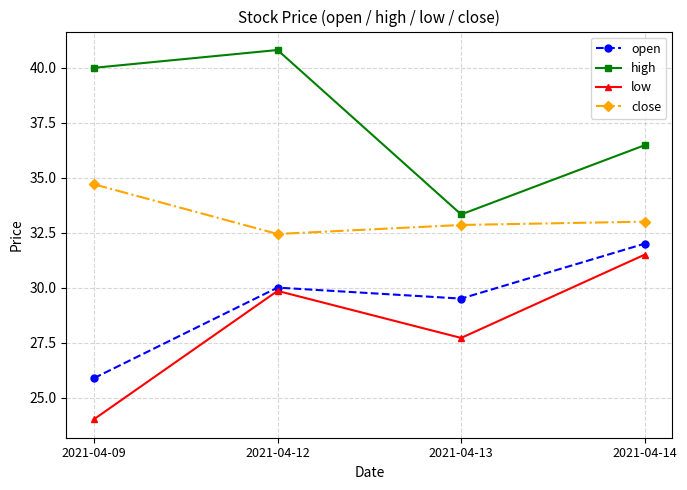

How many series are shown in this chart?

4